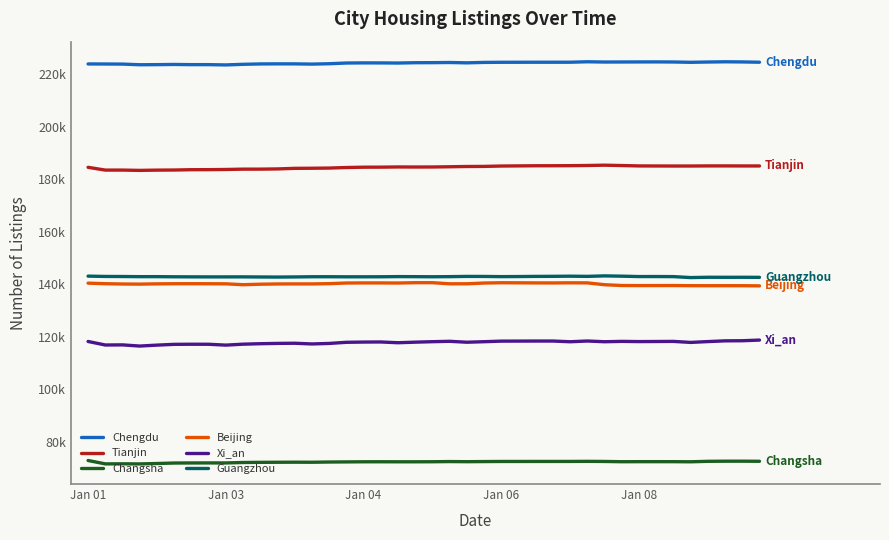

Is this an area chart (filled region under the line)?

No